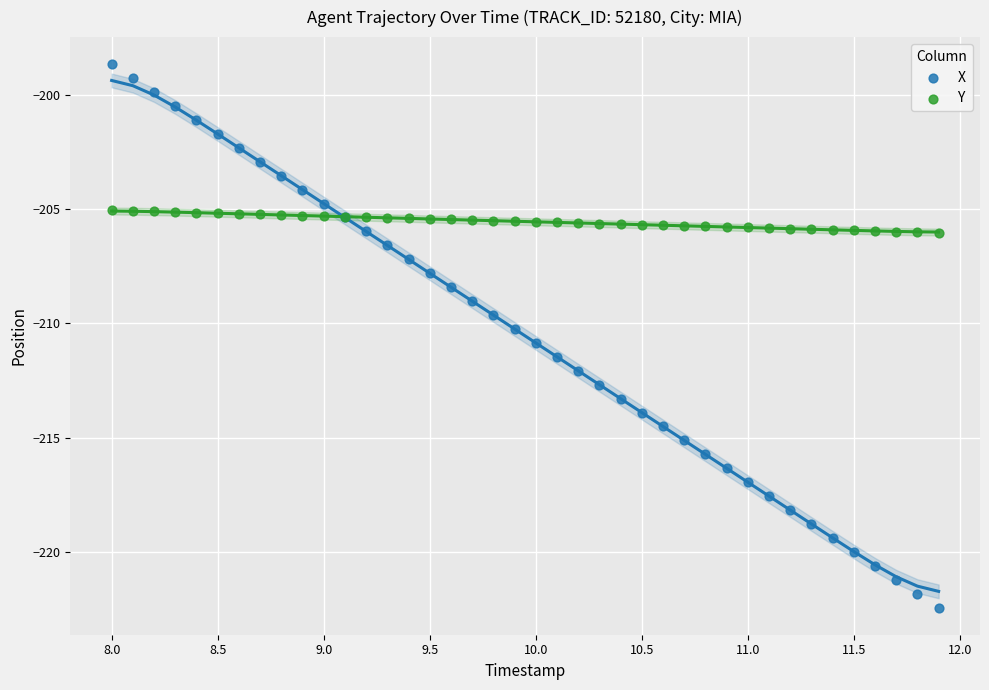

Which series reaches the minimum Y coordinate?

X